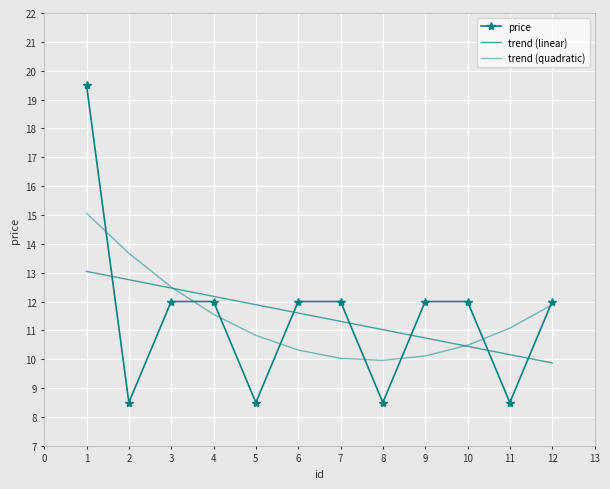

How many interior local valleys does the trend (quadratic) series have?

1